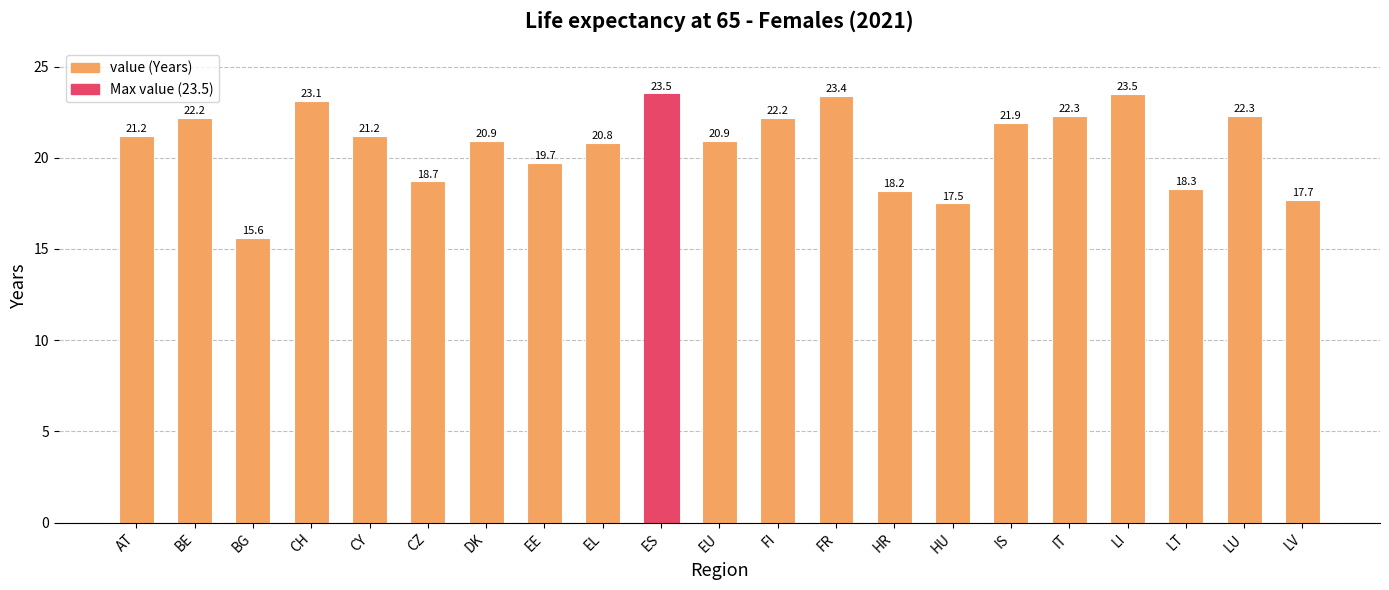

What is the label of the 2nd bar from the right?

LU